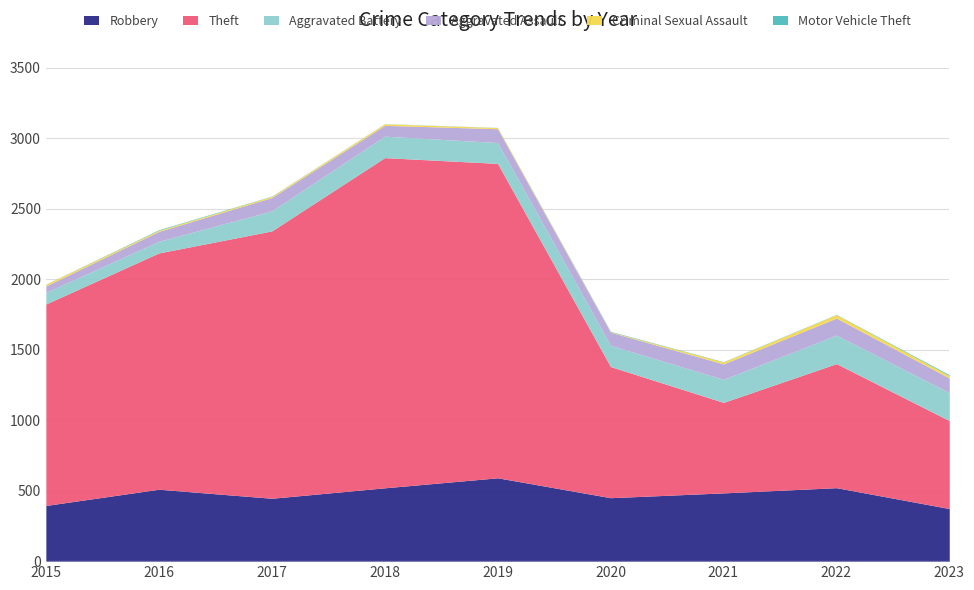

What is the difference between the second highest and second lowest values in the Robbery series?

126